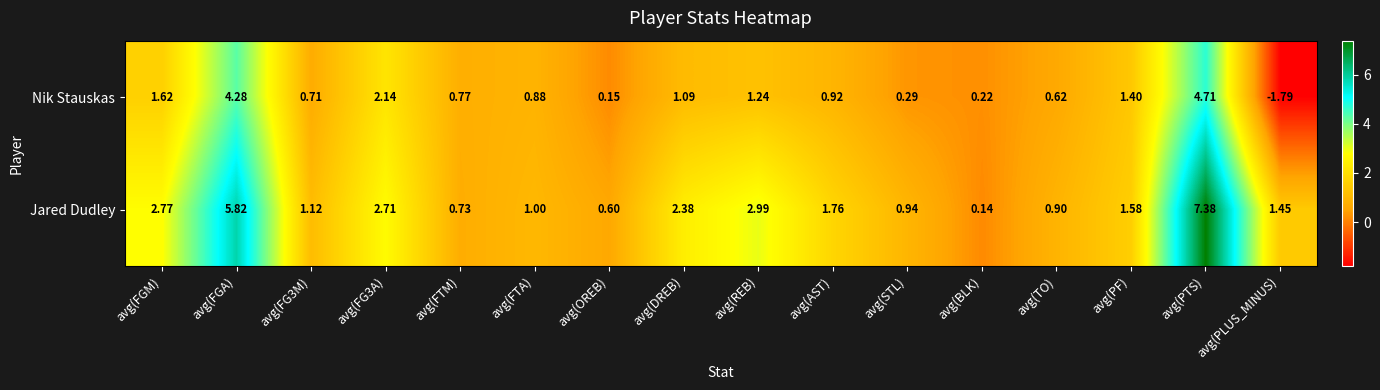

Where does the Jared Dudley series first go above 1?

avg(FGM)